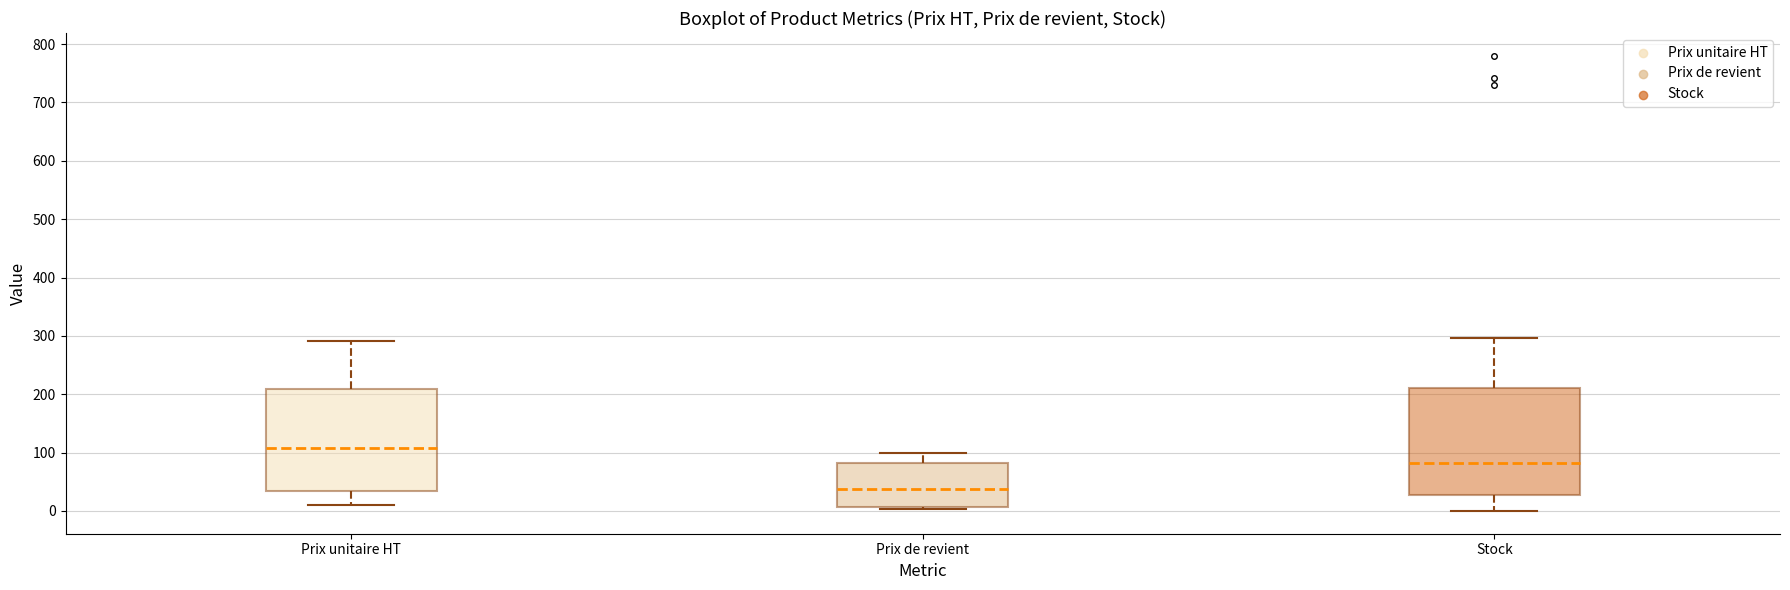

Which box's median line is the highest?

Prix unitaire HT